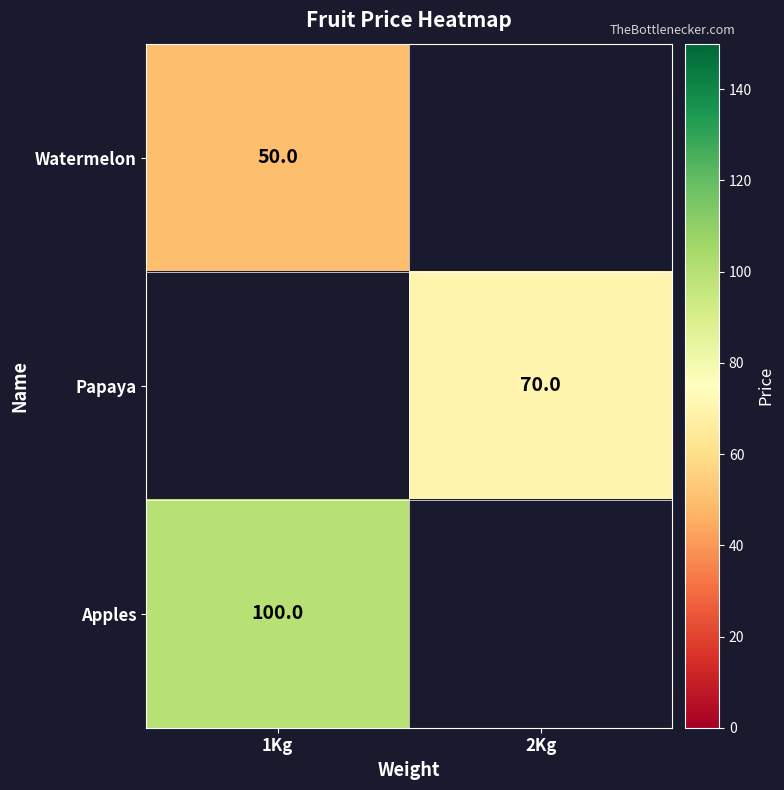

At how many categories does at least one series exceed 99?

1